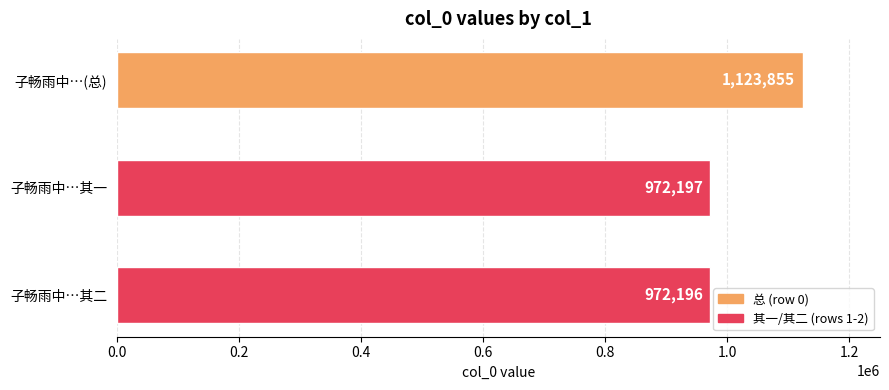

Are the bars horizontal?

Yes